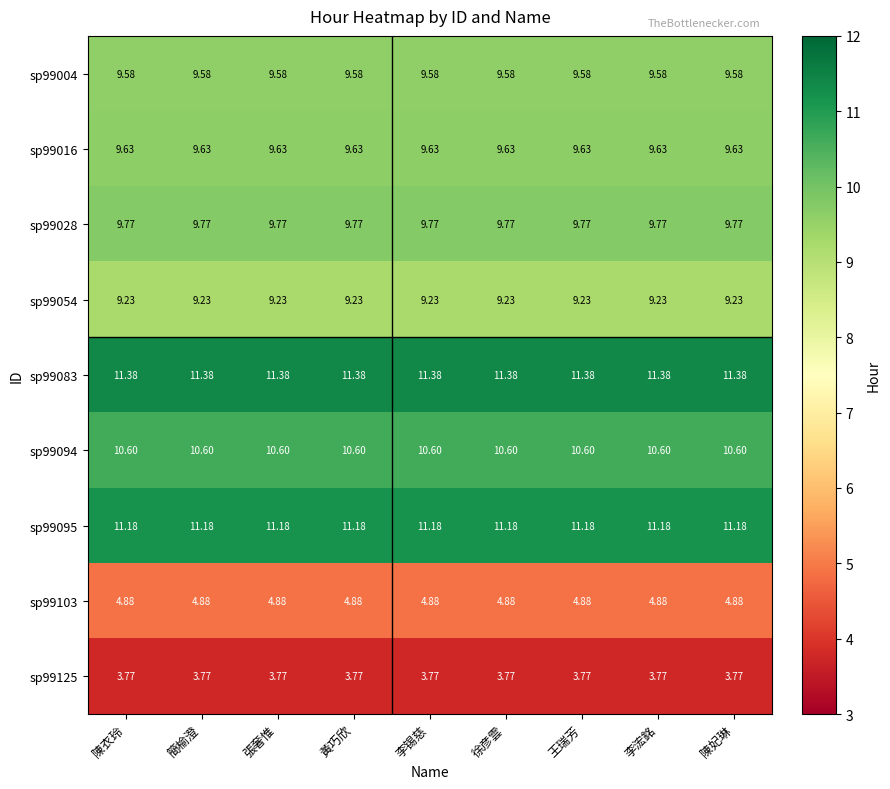

Rank the series at 李锡慈 from lowest to highest value.

sp99125, sp99103, sp99054, sp99004, sp99016, sp99028, sp99094, sp99095, sp99083